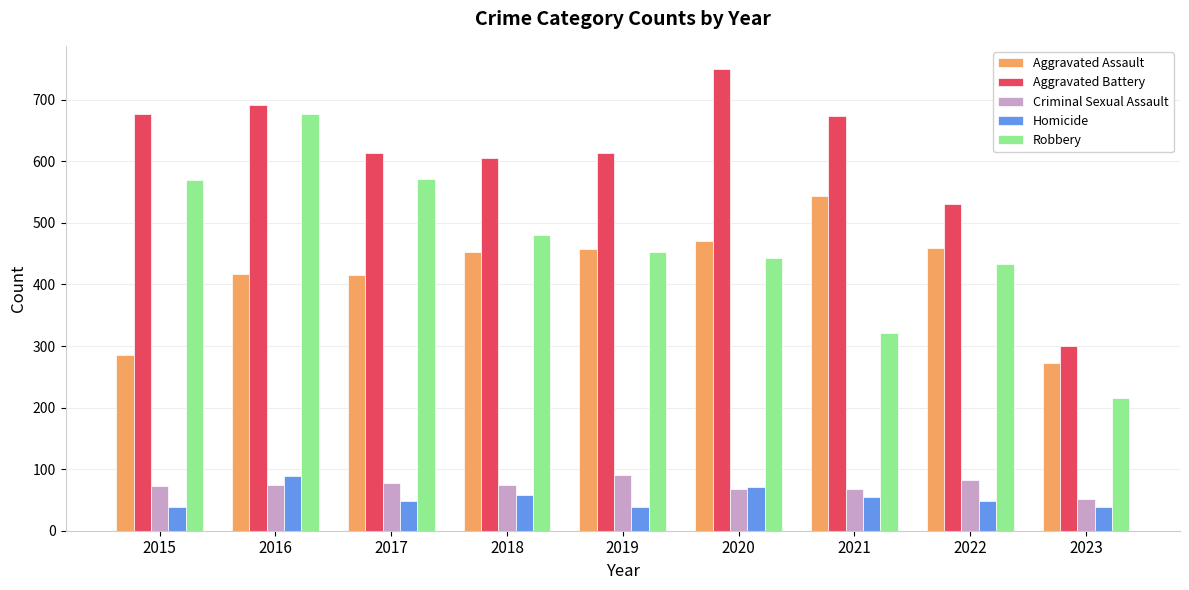

Is it true that Aggravated Assault equals 804 at 2021?

False